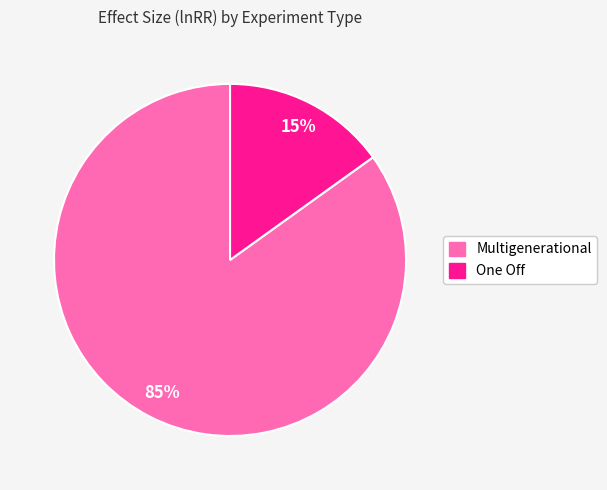

How many slices are in this pie chart?

2